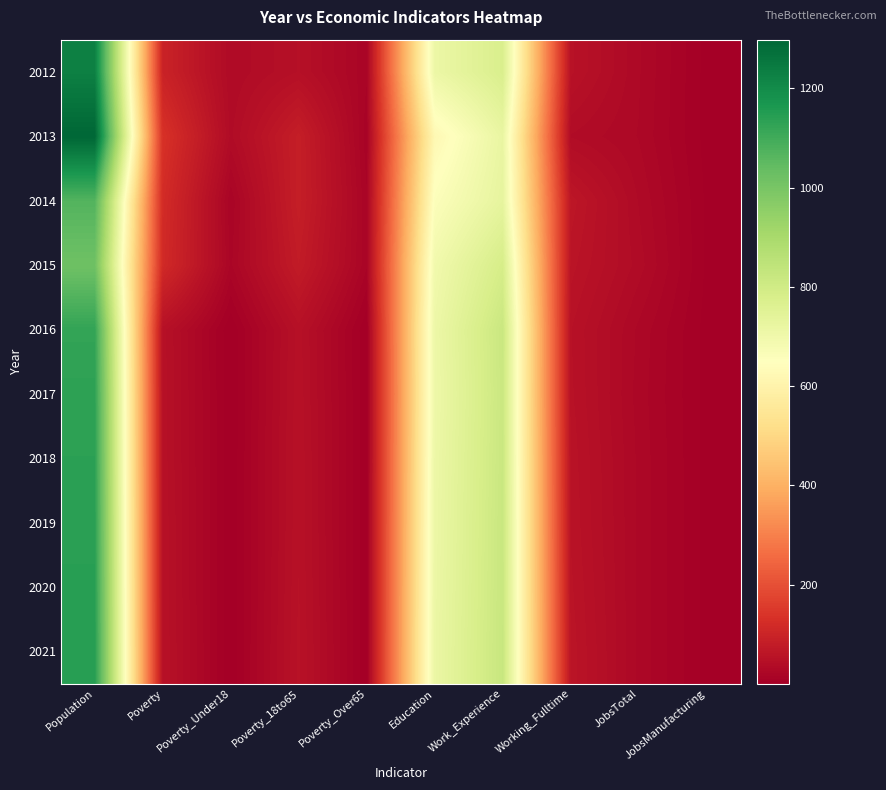

Rank the series at Poverty_Over65 from highest to lowest value.

2012, 2014, 2015, 2013, 2016, 2017, 2018, 2019, 2020, 2021